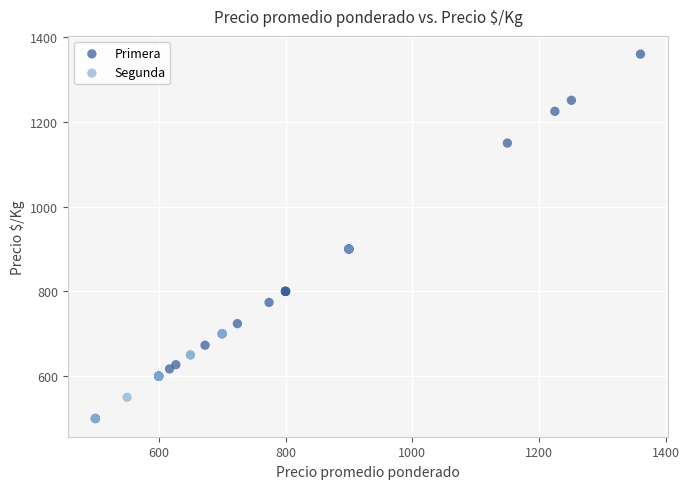

Which series contains the lowest Y value?

Segunda